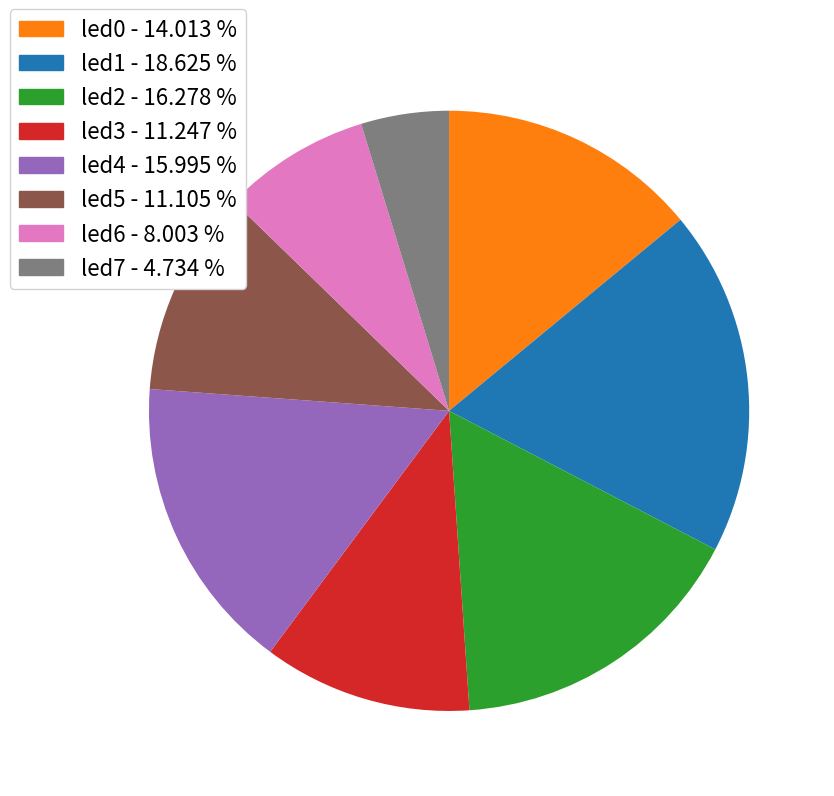

Is led7 the majority of the pie?

No